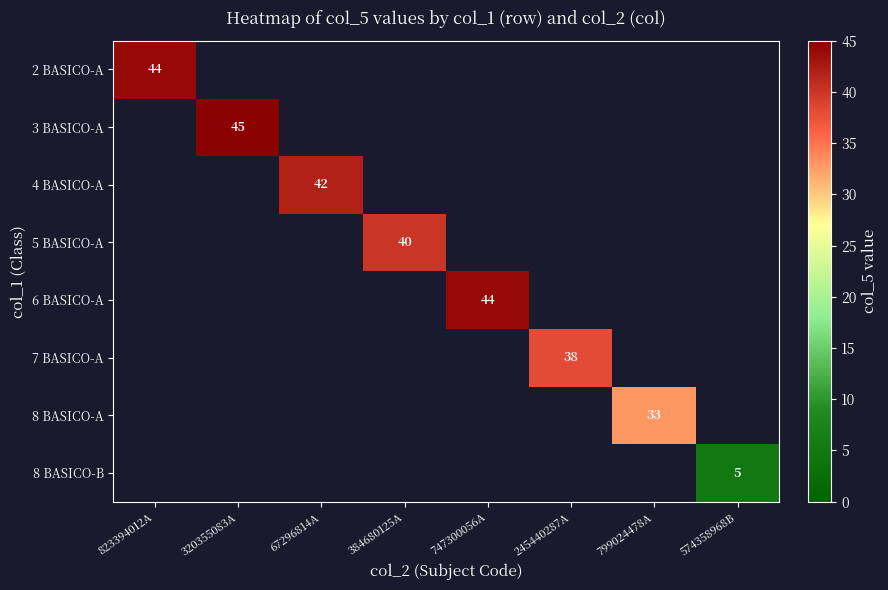

True or false: 3 BASICO-A has a value of 22 at 320355083A.

False